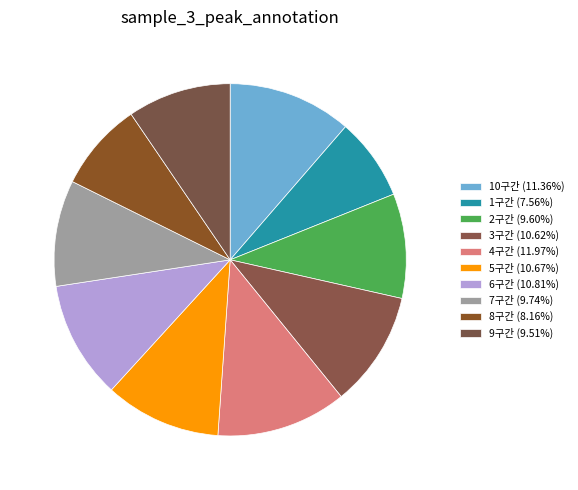

How many segments does this pie chart have?

10